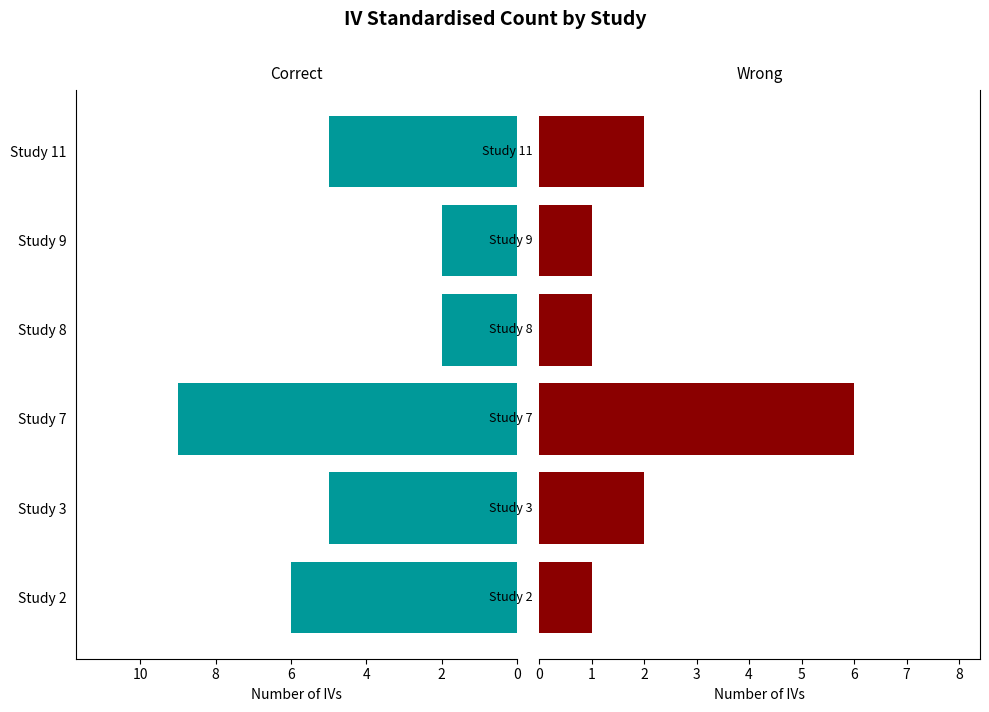

What is the difference between the highest and lowest values at 0?

5